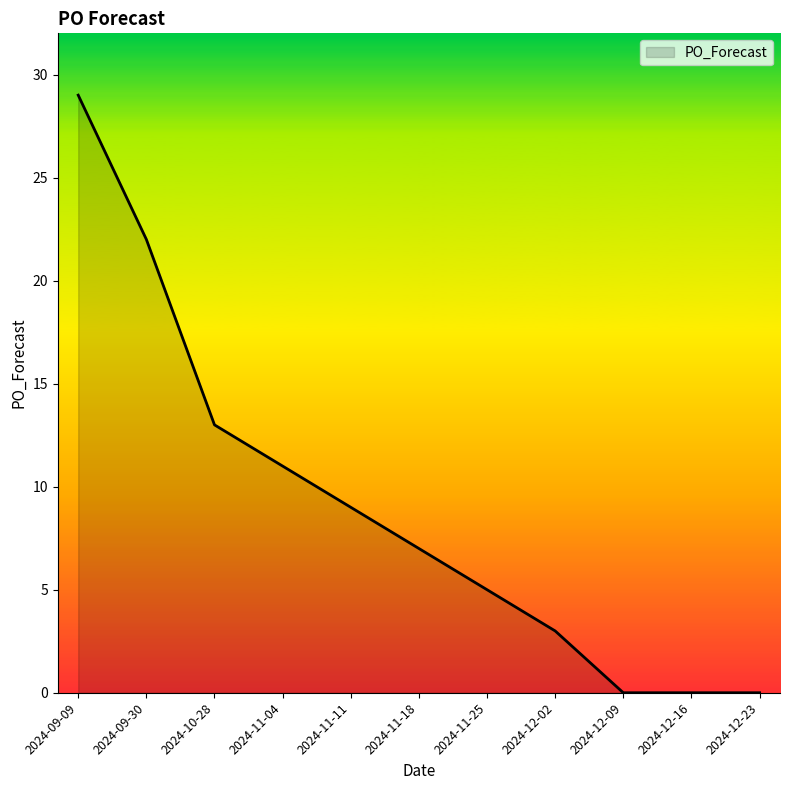

True or false: the data shows 0 at 2024-12-16.

True